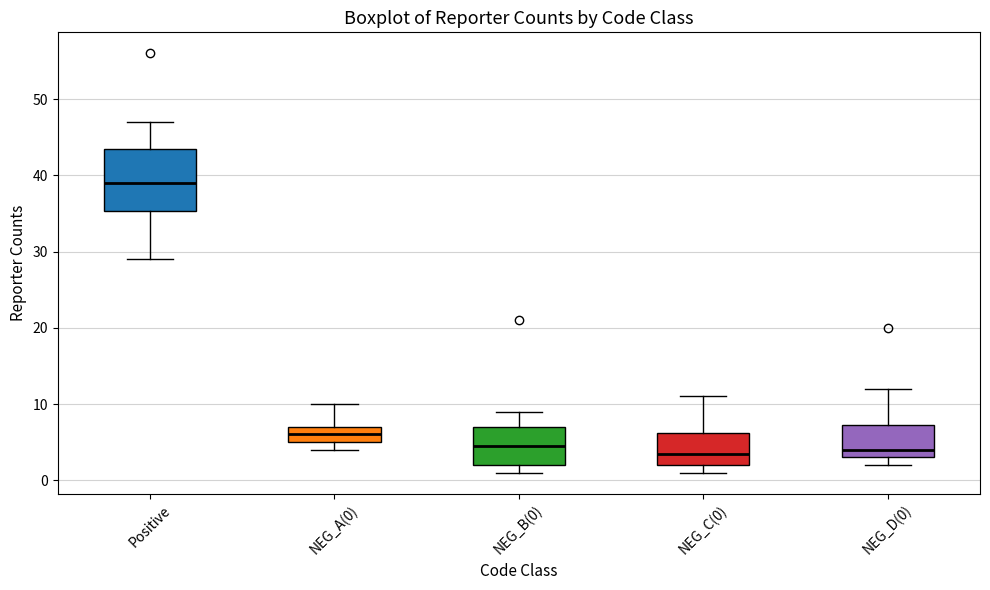

Which box has the highest median line?

Positive